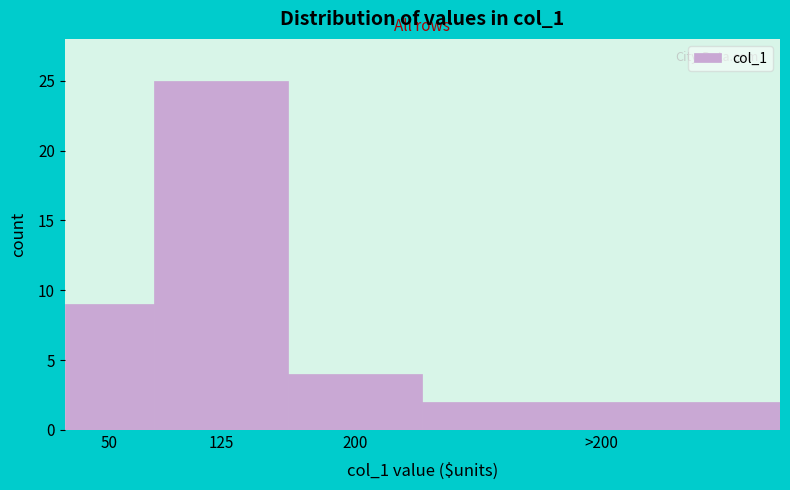

Reading left to right, extract all data points from this chart.

50=9	125=25	200=4	>200=2